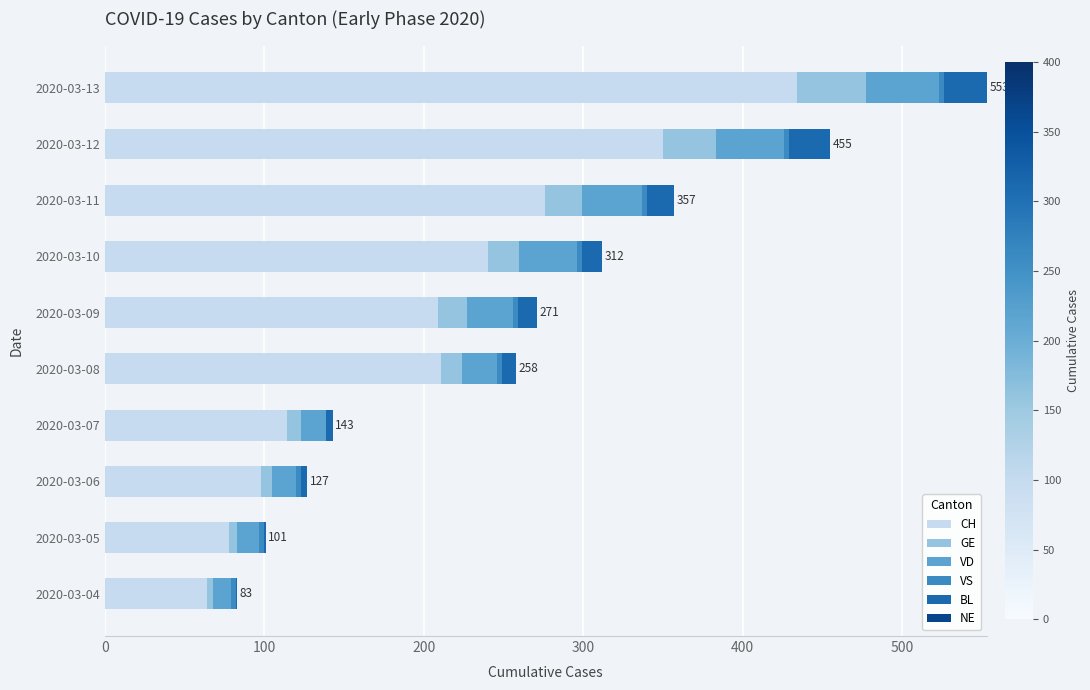

The value of CH at 2020-03-05 is 24. True or false?

False